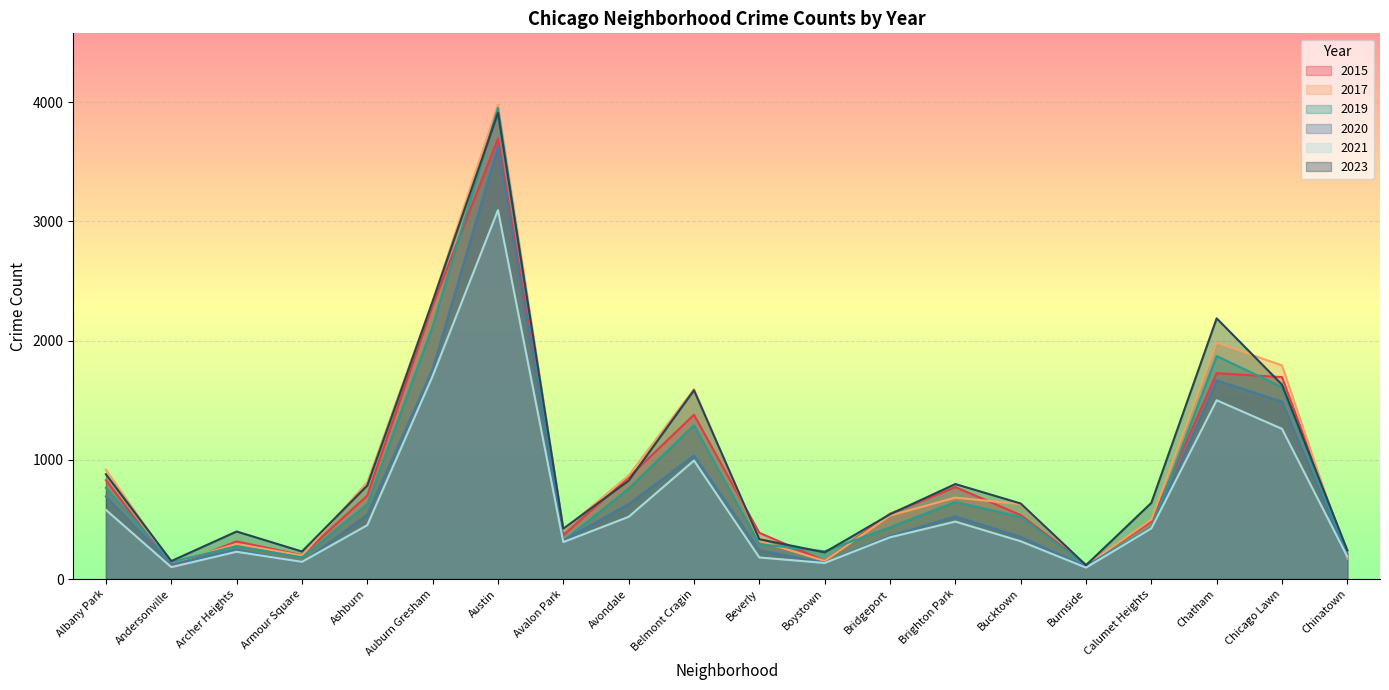

What is the sum of all 2021 values?

13062